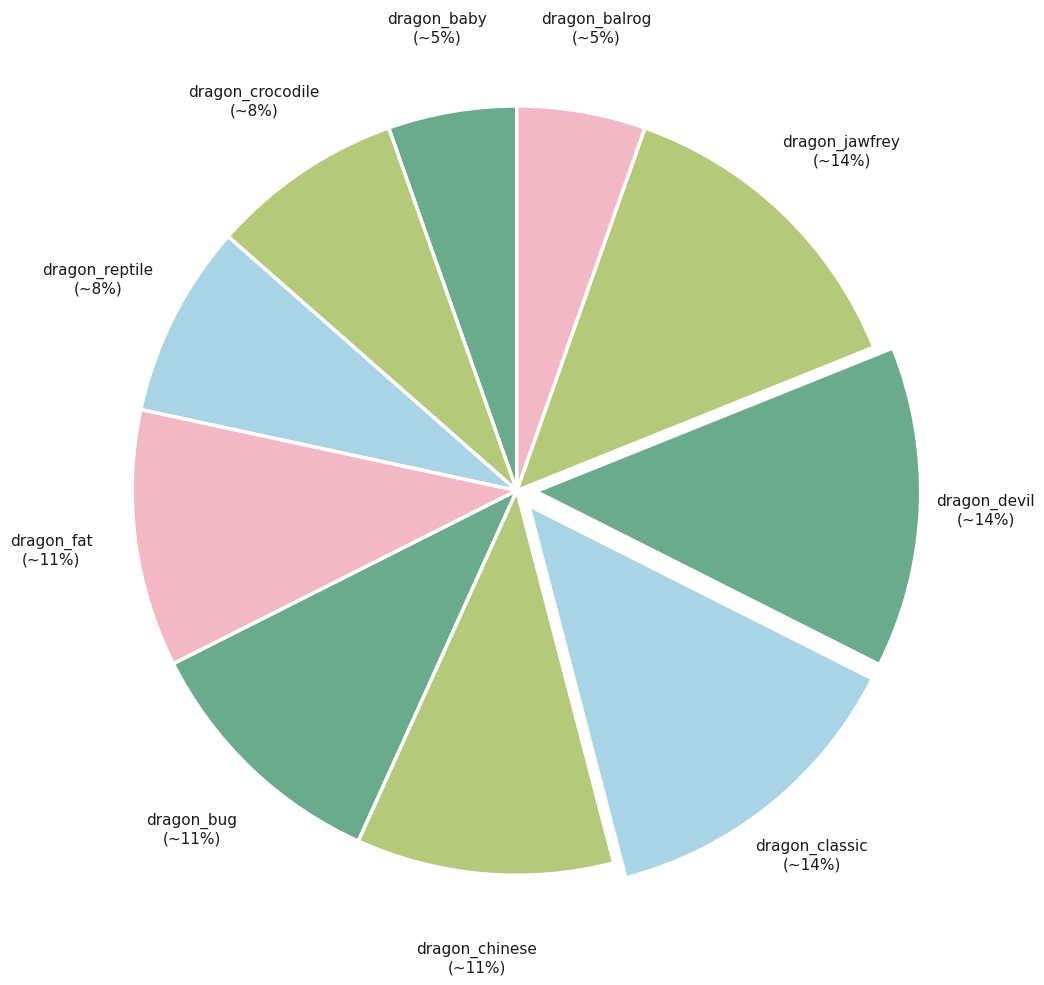

Does dragon_chinese represent more than half of the total?

No